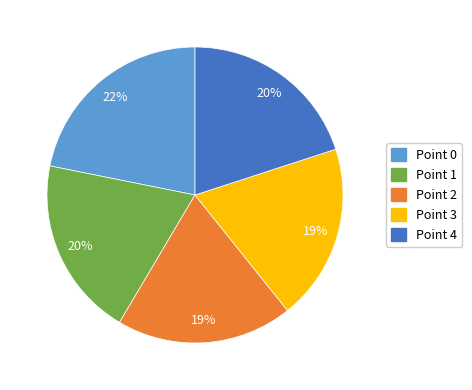

Approximately how many times larger is the value at Point 1 compared to Point 4?

1.0